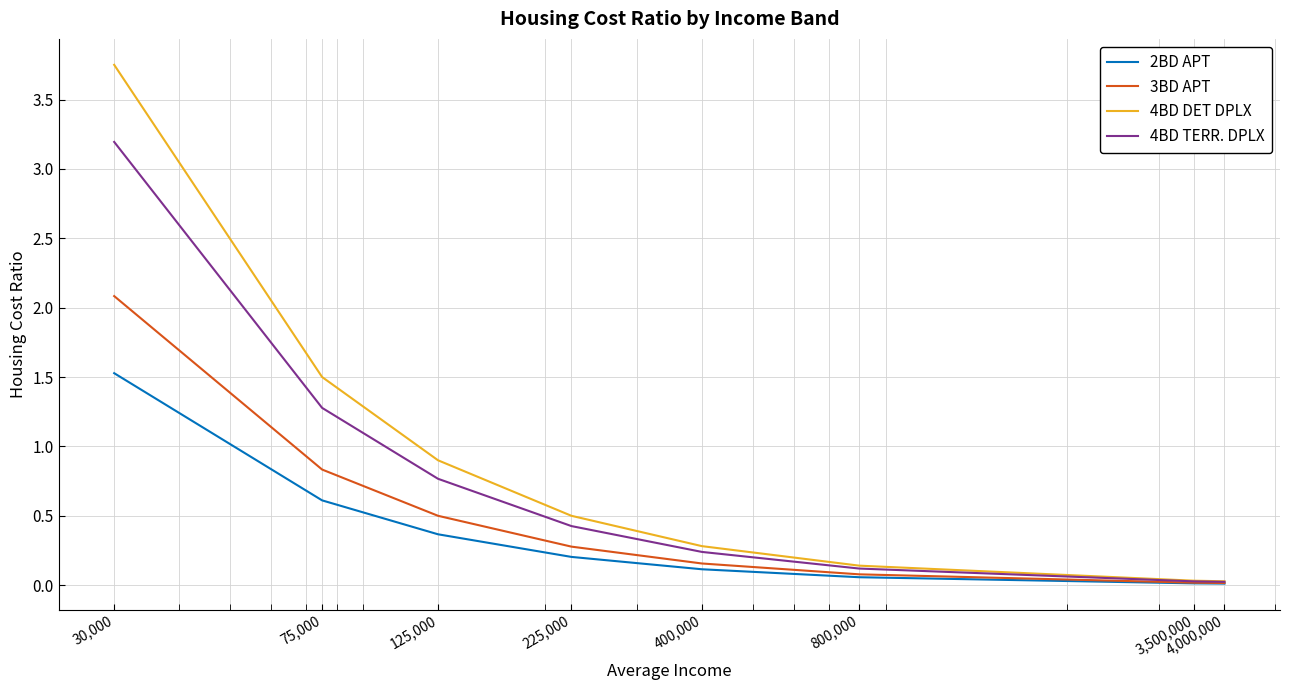

Which series has the largest range (max minus min)?

4BD DET DPLX